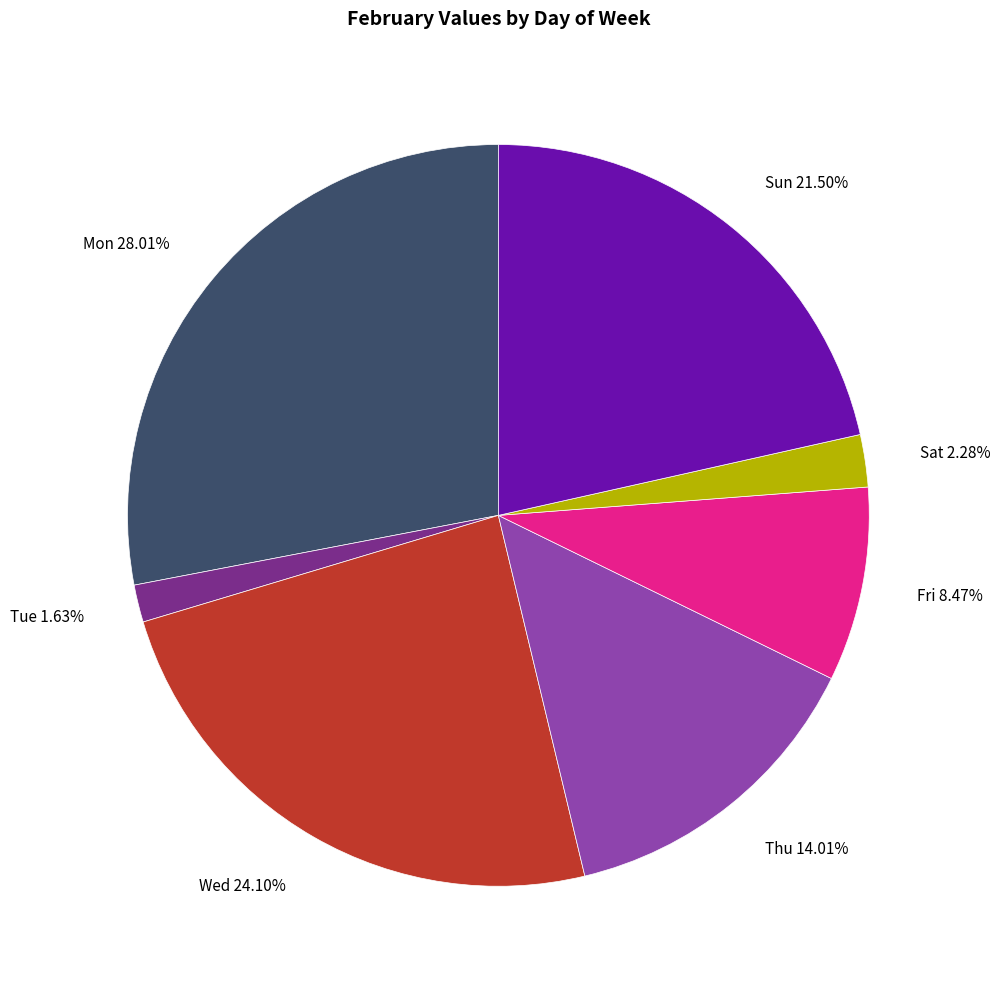

Does any single category account for the majority?

No